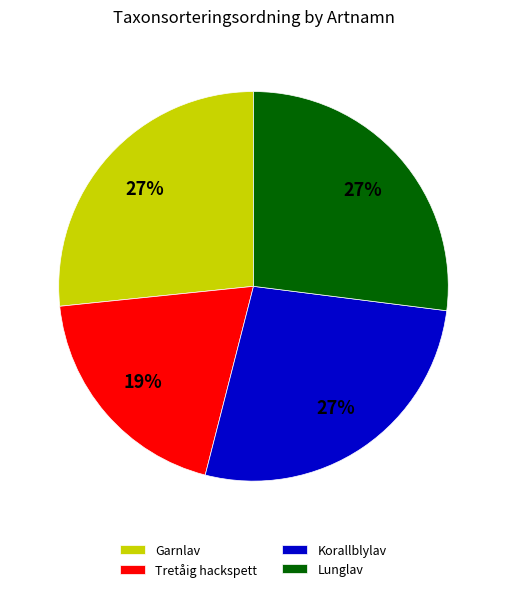

True or false: Lunglav accounts for 20% of the total.

False